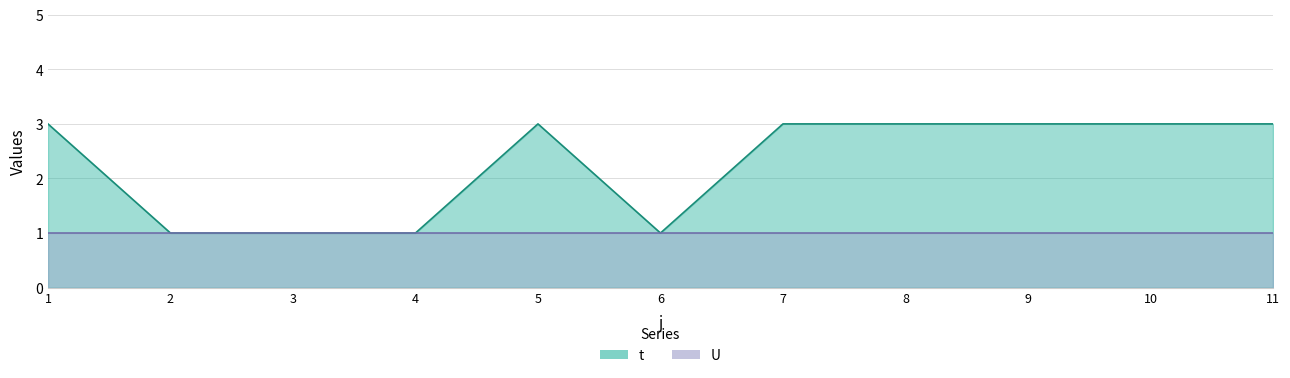

Where is the data nearest to the value 2?

1